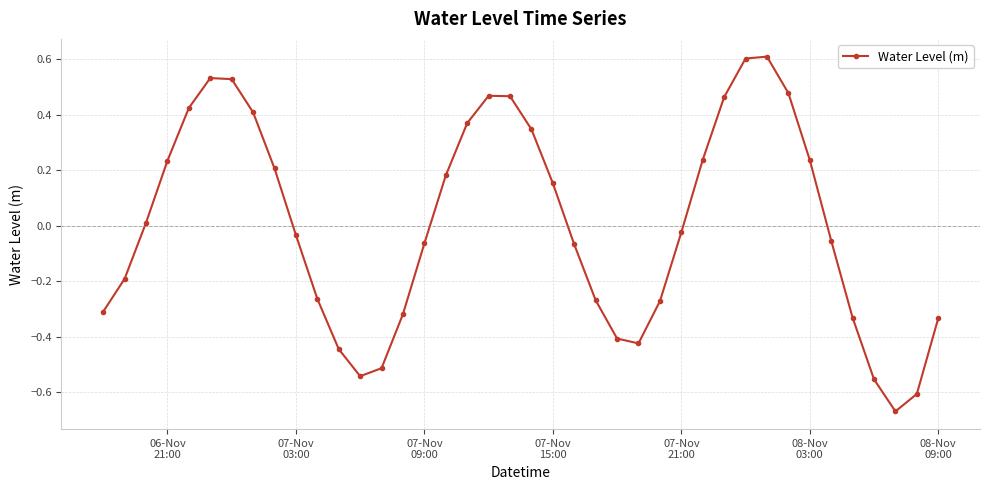

How many points are higher than both their immediate neighbors (excluding endpoints)?

3